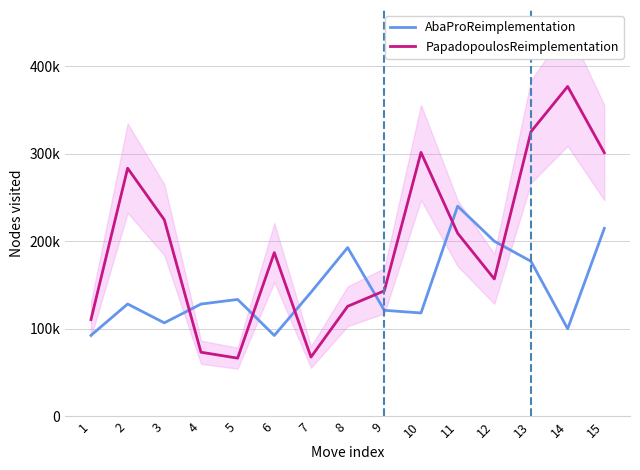

What is the spread (max minus min) of values at 14?

276869